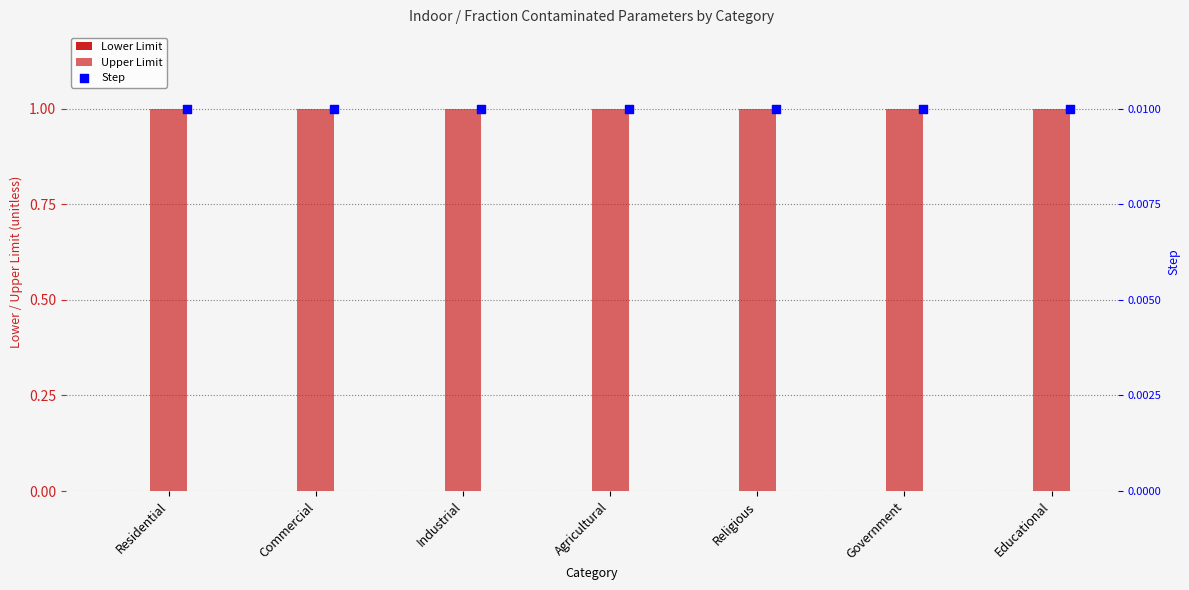

What is the total value across all series at Religious?

1.0